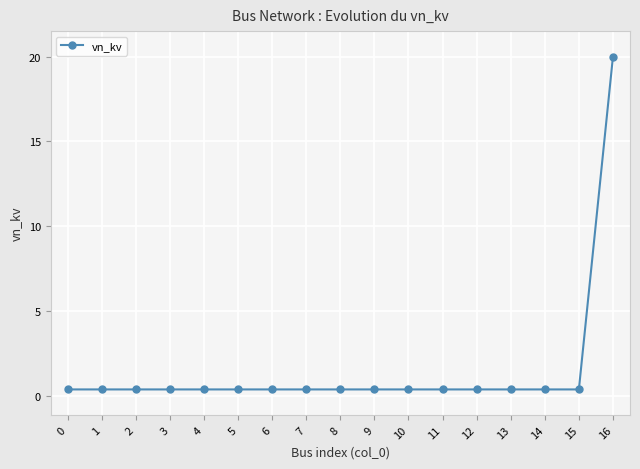

Is this an area chart (filled region under the line)?

No